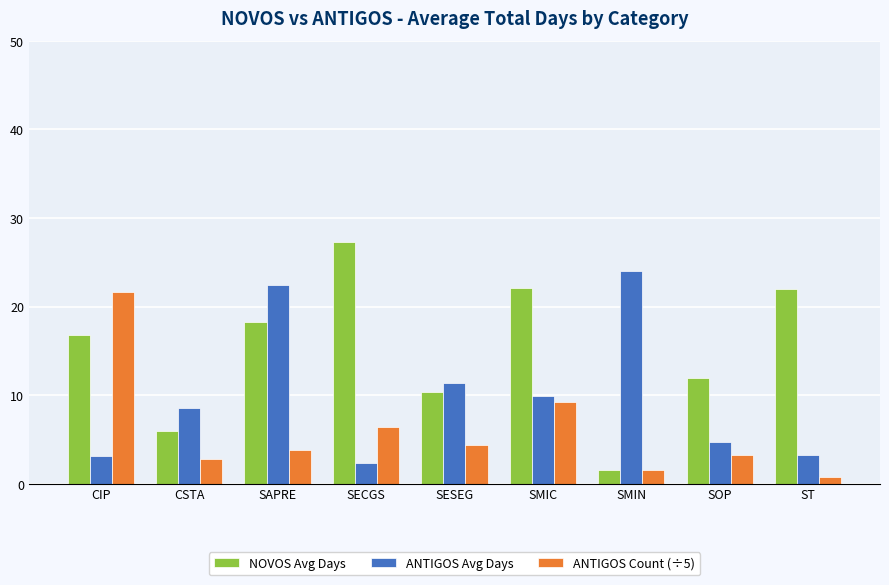

List the series in order of their overall mean, highest first.

NOVOS Avg Days, ANTIGOS Avg Days, ANTIGOS Count (÷5)